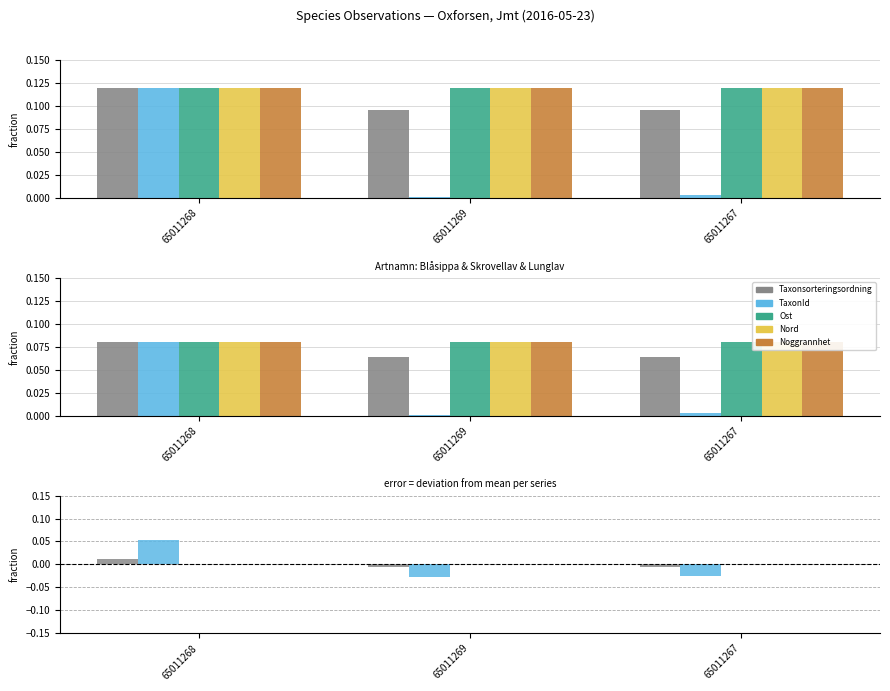

Reading left to right, what are all the values shown in this chart?

Taxonsorteringsordning: 0.0	-0.0	-0.0
TaxonId: 0.1	-0.0	-0.0
Ost: 0.0	0.0	-0.0
Nord: 0.0	0.0	-0.0
Noggrannhet: 0.0	0.0	0.0